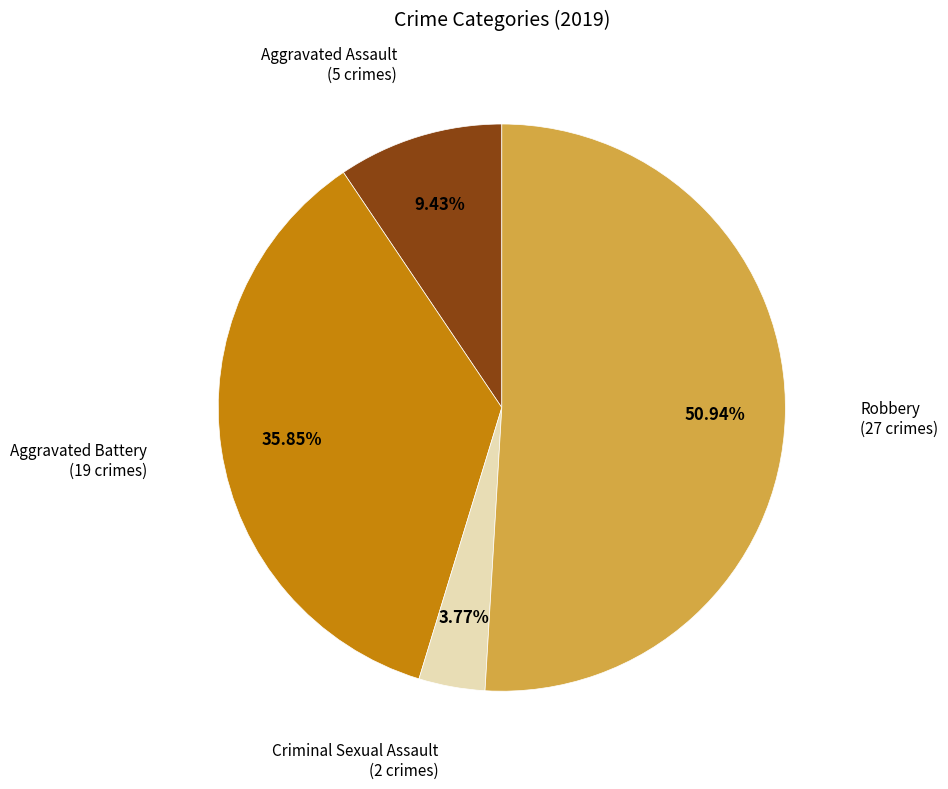

Is there a majority slice in this chart?

Yes